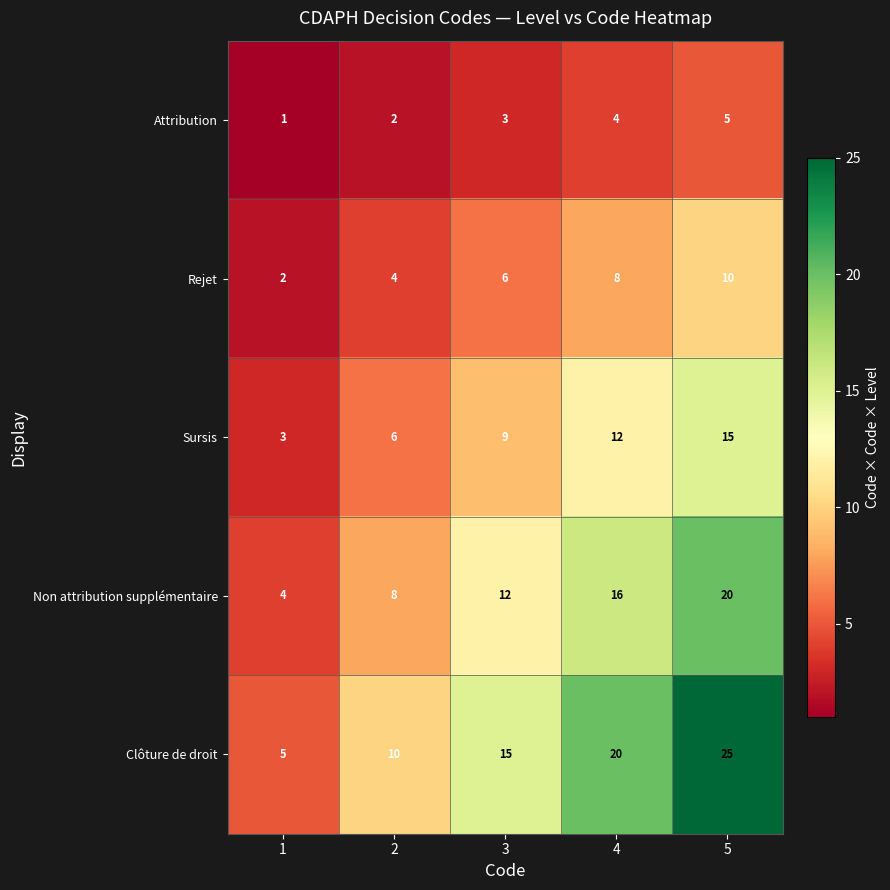

What is the sum of the Sursis values at 3 and 1?

12